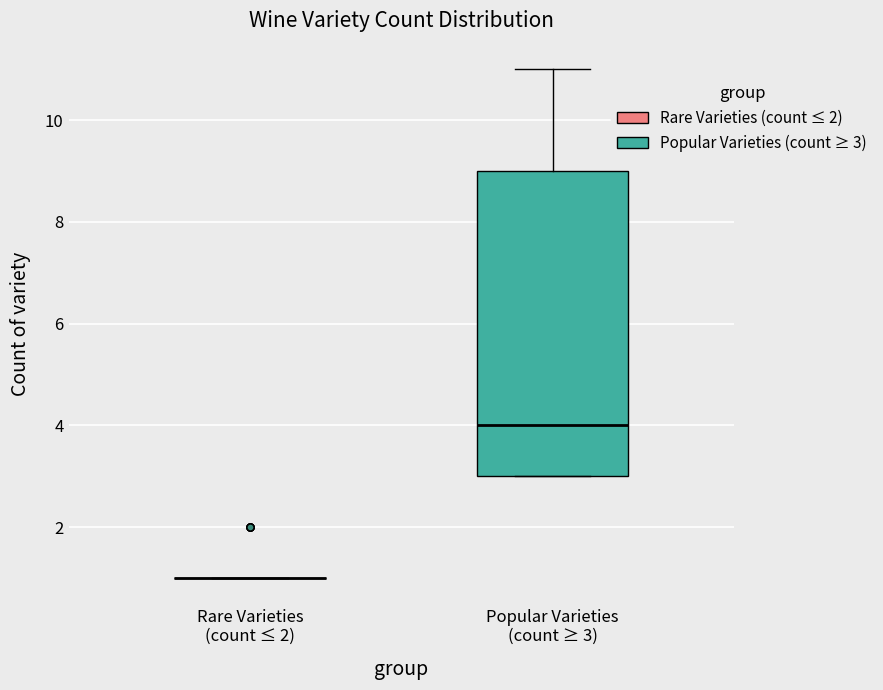

Reading left to right, transcribe this box plot: for each box, give where its median line is, the range the box spans, and where its two whiskers end, as read against the y-axis. The values are not printed on the chart, so give them approximately, as read against the axis.

Rare Varieties (count ≤ 2): box collapsed to a line at 1, whiskers 1 to 1
Popular Varieties (count ≥ 3): median 4, box 3 to 9, whiskers 3 to 11